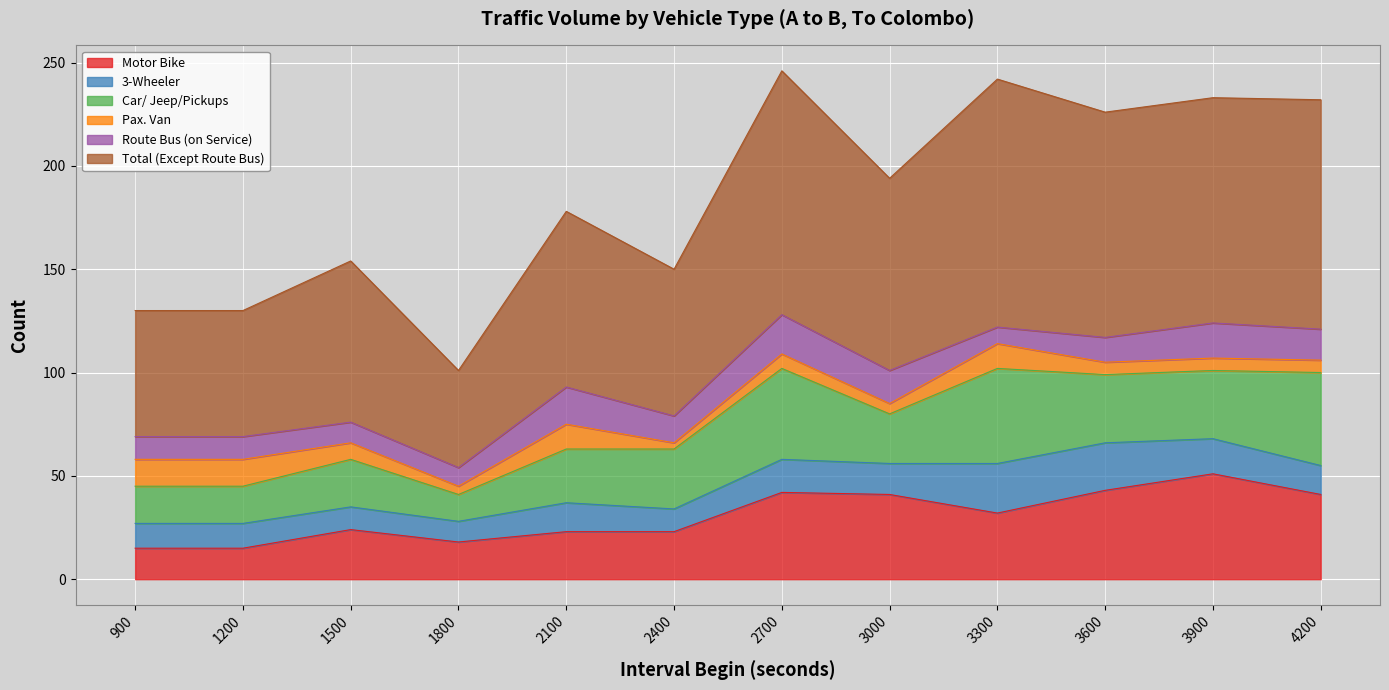

Between 2400 and 3900, which series saw the biggest shift?

Total (Except Route Bus)